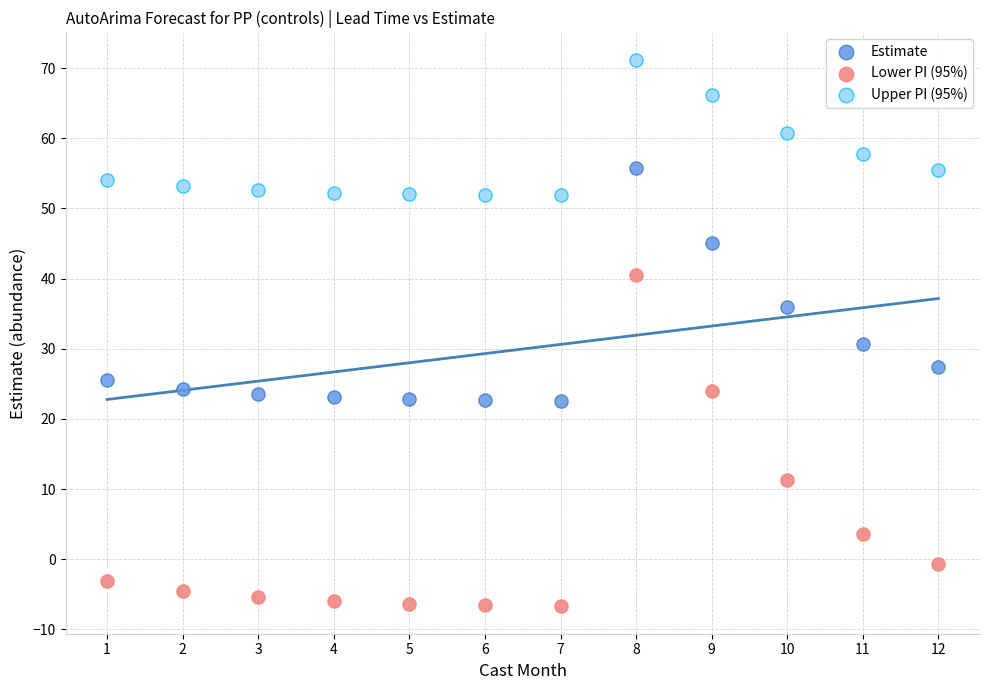

Which series contains the lowest Y value?

Lower PI (95%)